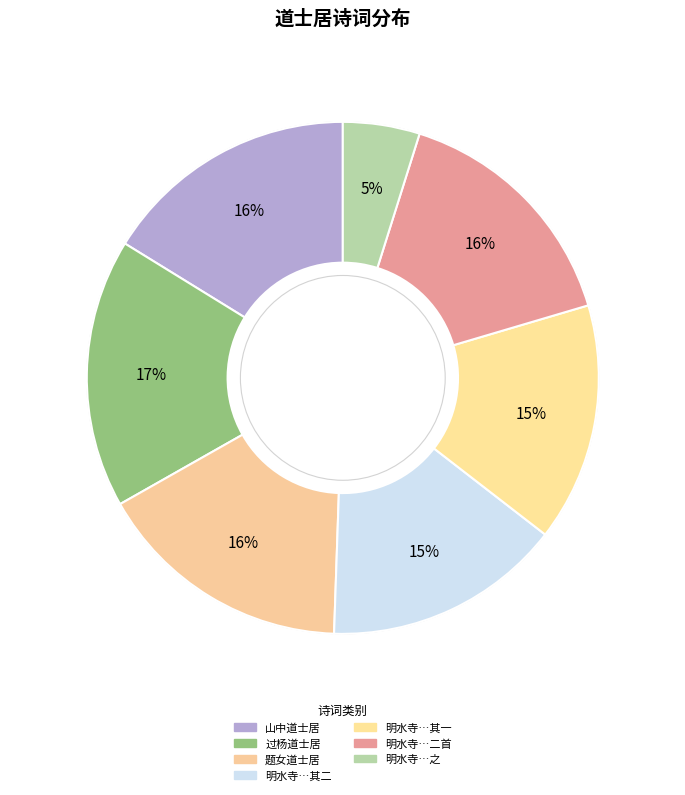

Count the number of slices in the pie.

7